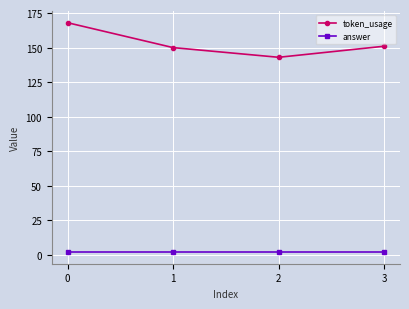

What is the average value of the token_usage series?

153